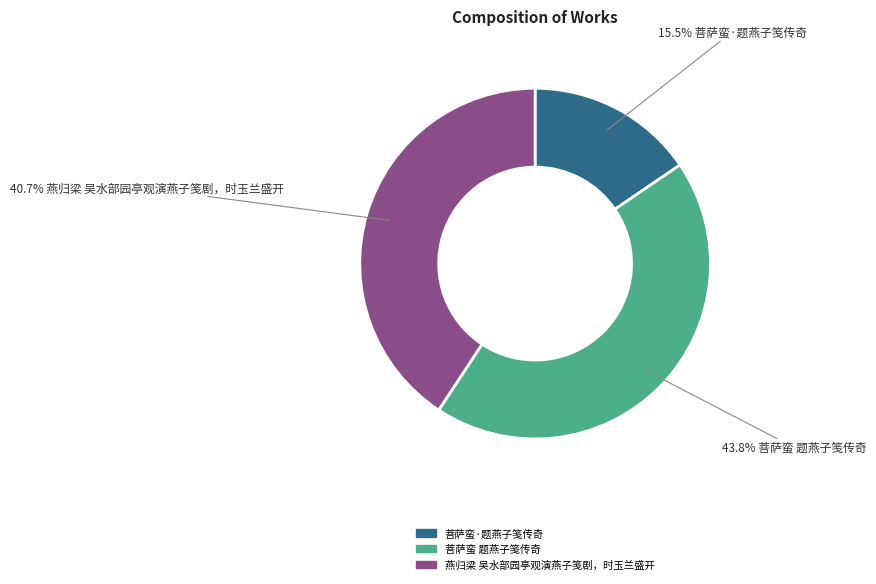

The 菩萨蛮·题燕子笺传奇 slice represents 10% of the pie. True or false?

False